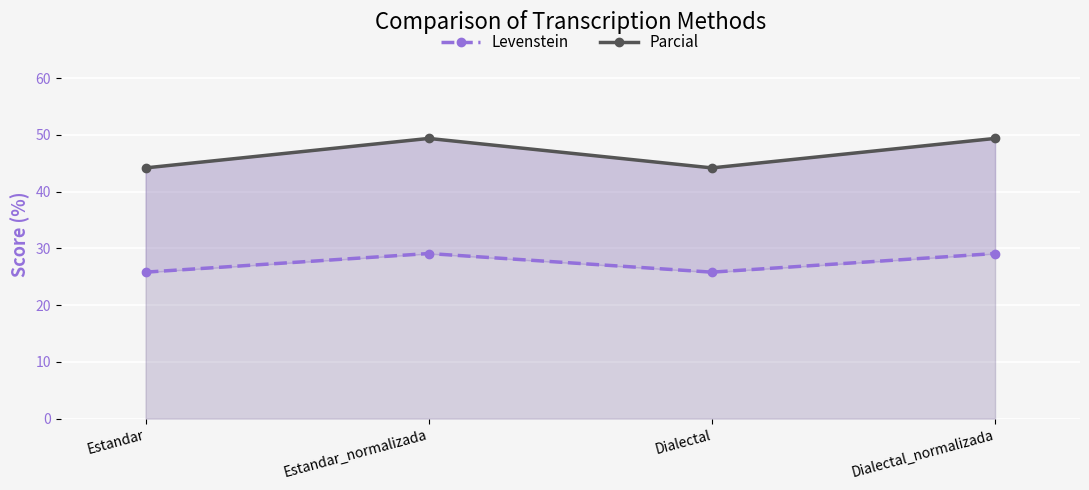

Where does the Parcial series first go above 49?

Estandar_normalizada